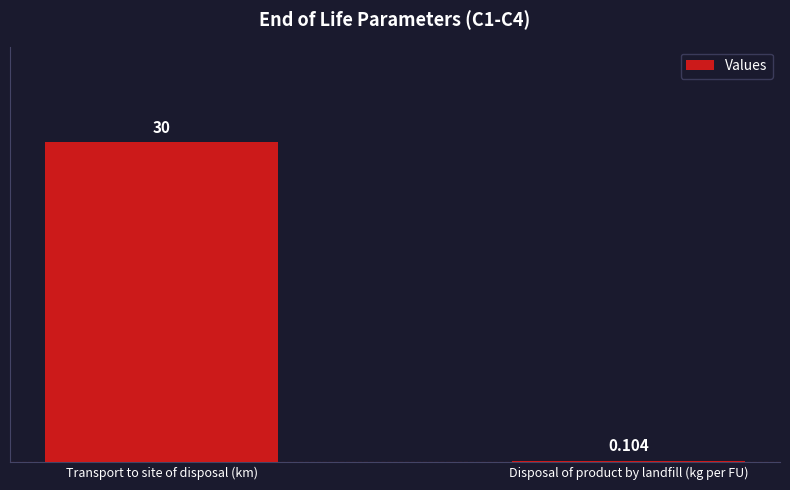

Which label corresponds to the largest value in the chart?

Transport to site of disposal (km)